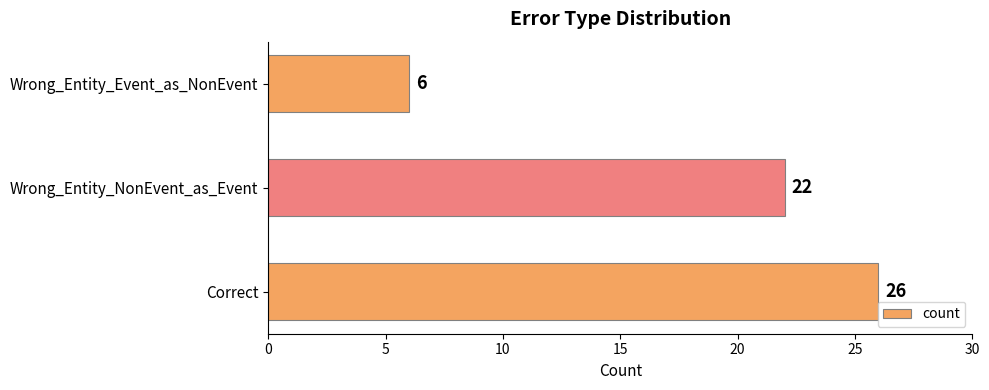

How many values are between 6 and 26?

3